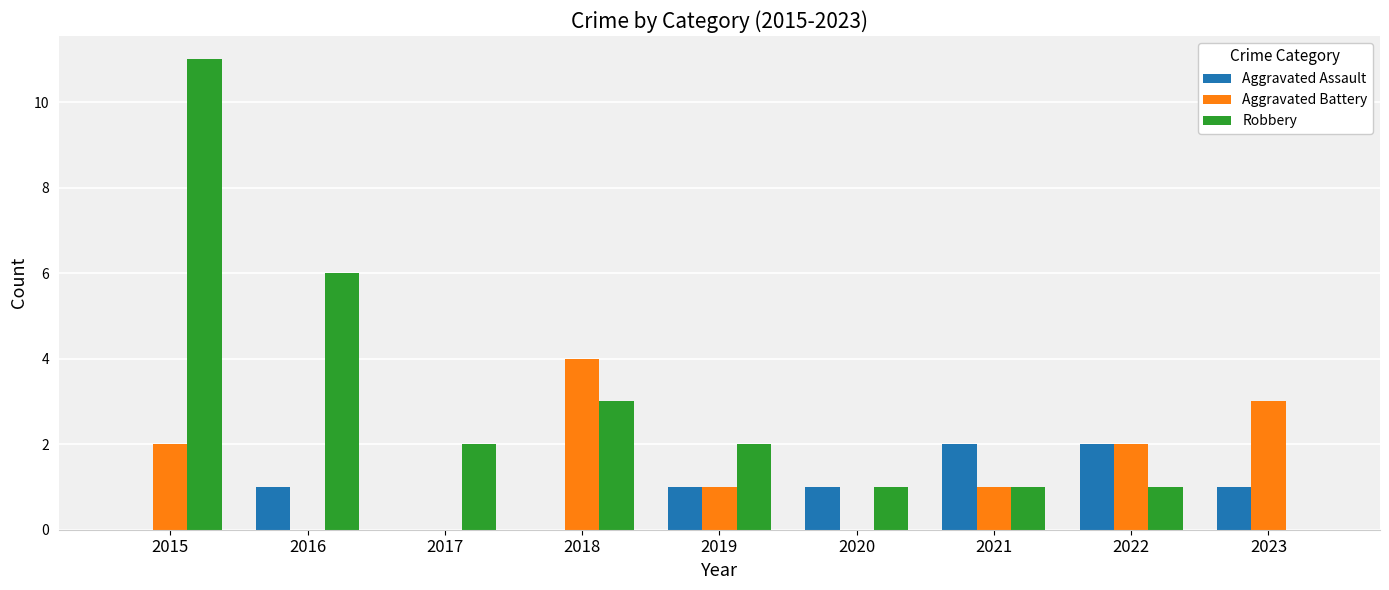

The Robbery series shows 1 at 2020. True or false?

True